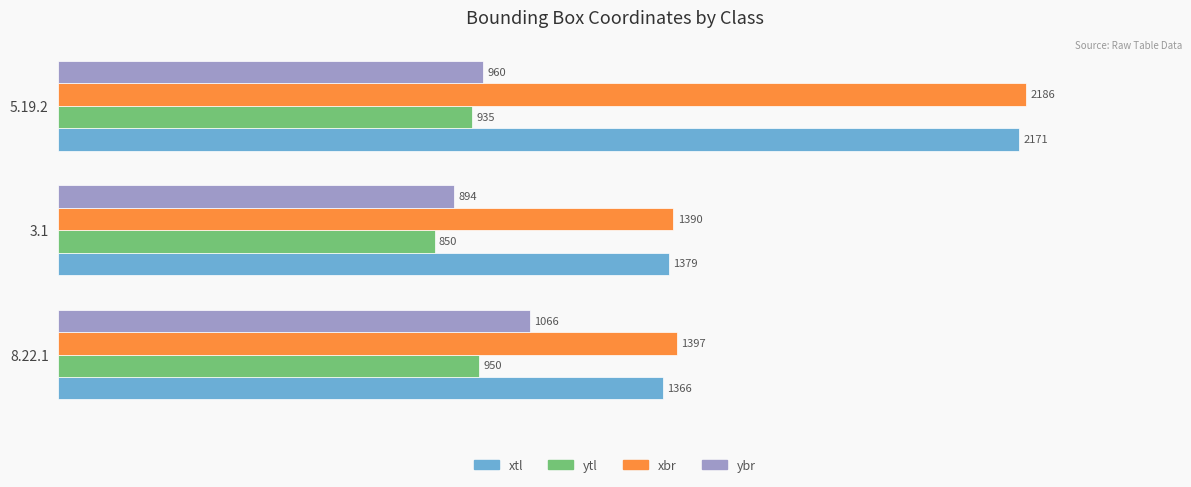

What is the sum of all xbr values?

4973